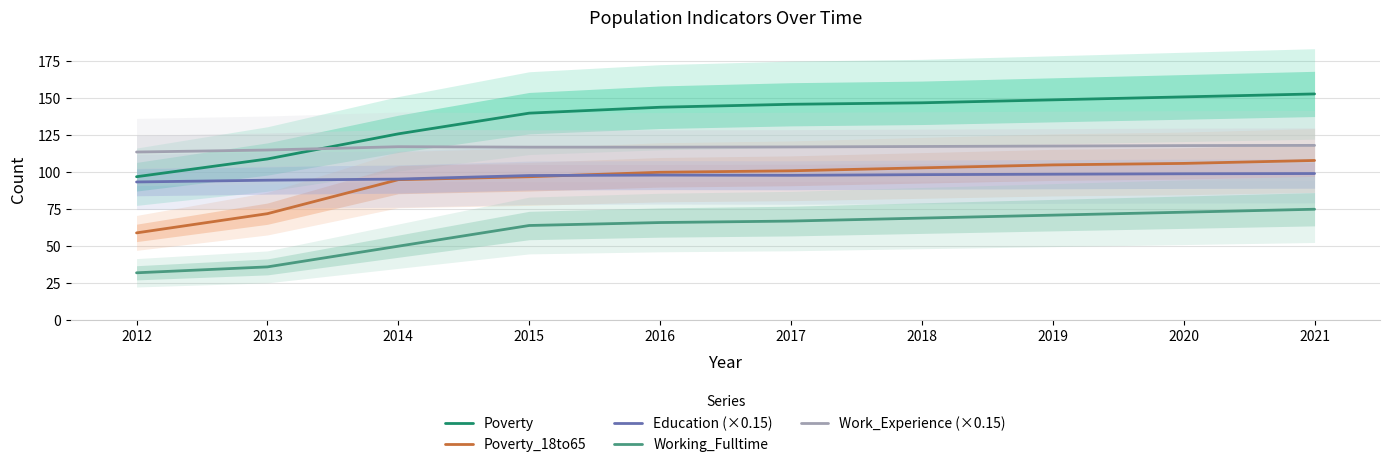

How many series are shown in this chart?

5